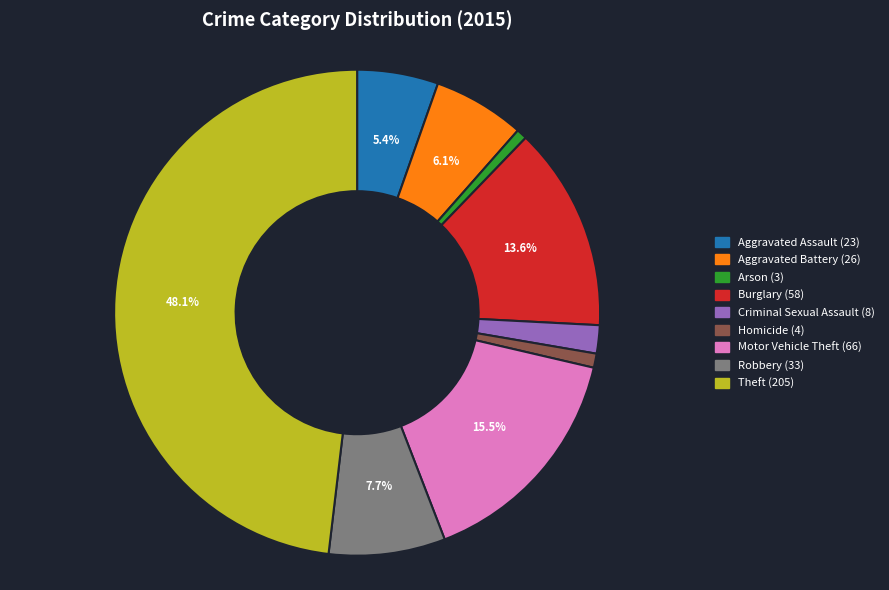

To the nearest percent, what percentage of the pie is Homicide?

1%